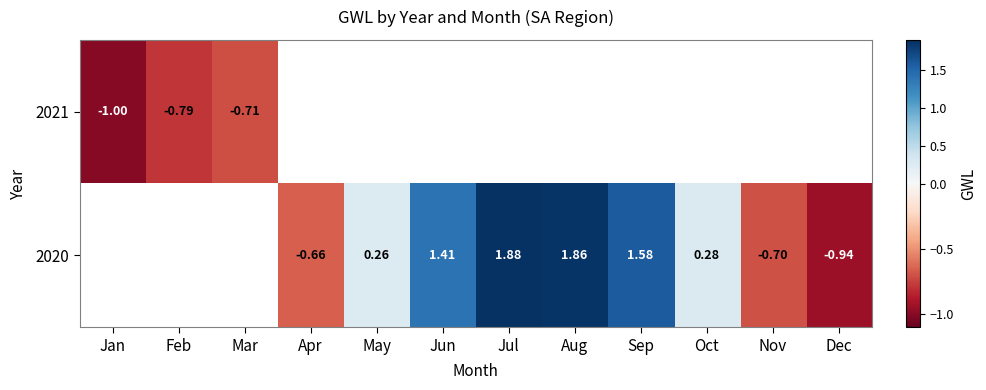

Rank the series by their maximum value, from lowest to highest.

2020, 2021